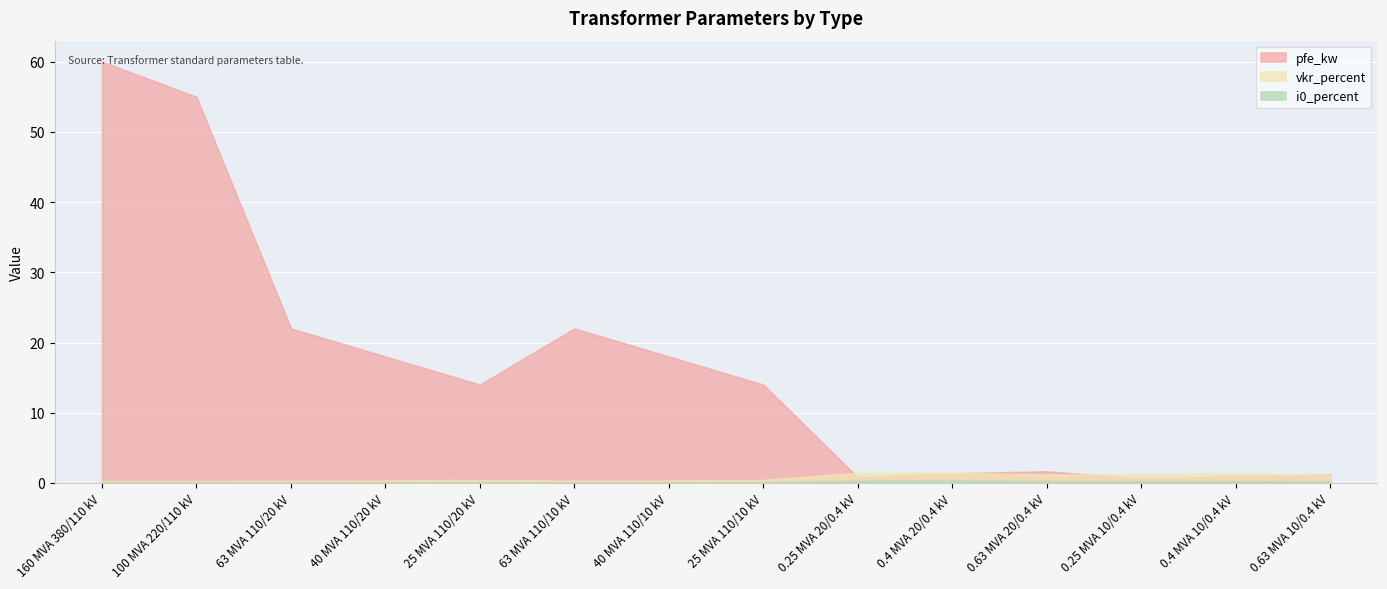

The value of pfe_kw at 0.4 MVA 20/0.4 kV is 0.8. True or false?

False